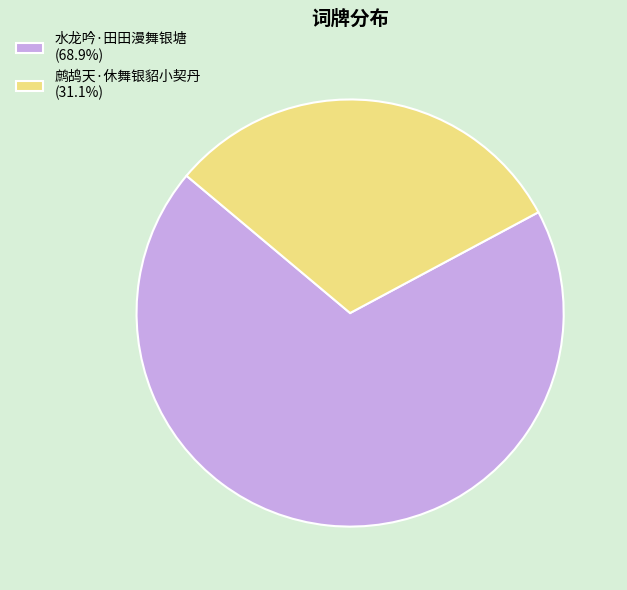

What is the largest slice in the pie chart?

水龙吟·田田漫舞银塘